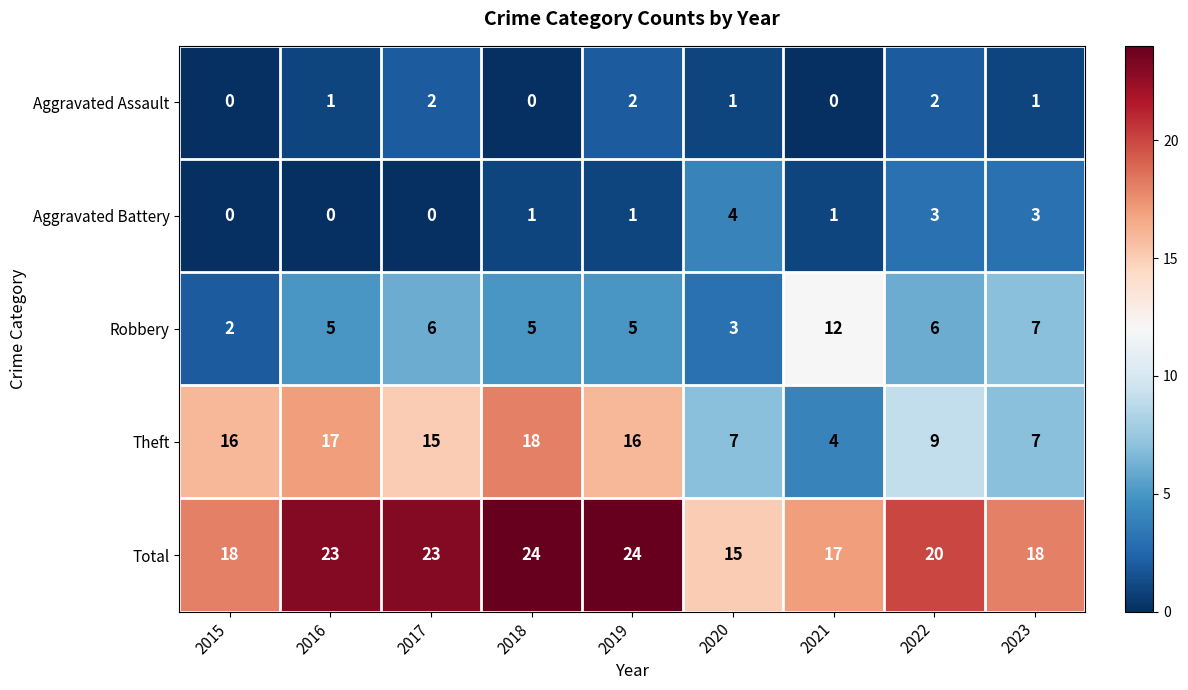

How many Aggravated Assault values are between 0 and 2?

9